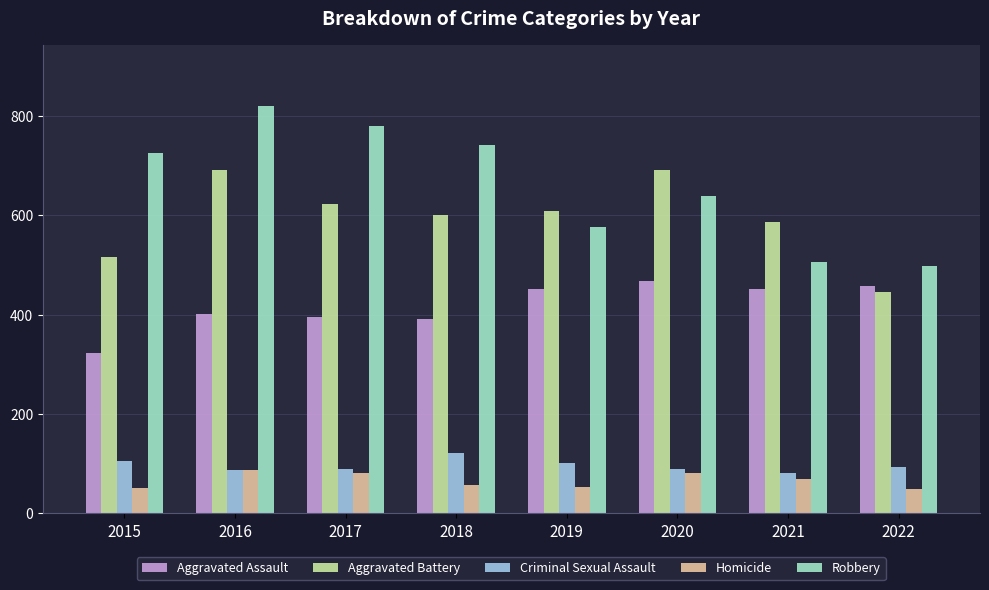

What is the maximum value for Criminal Sexual Assault?

122